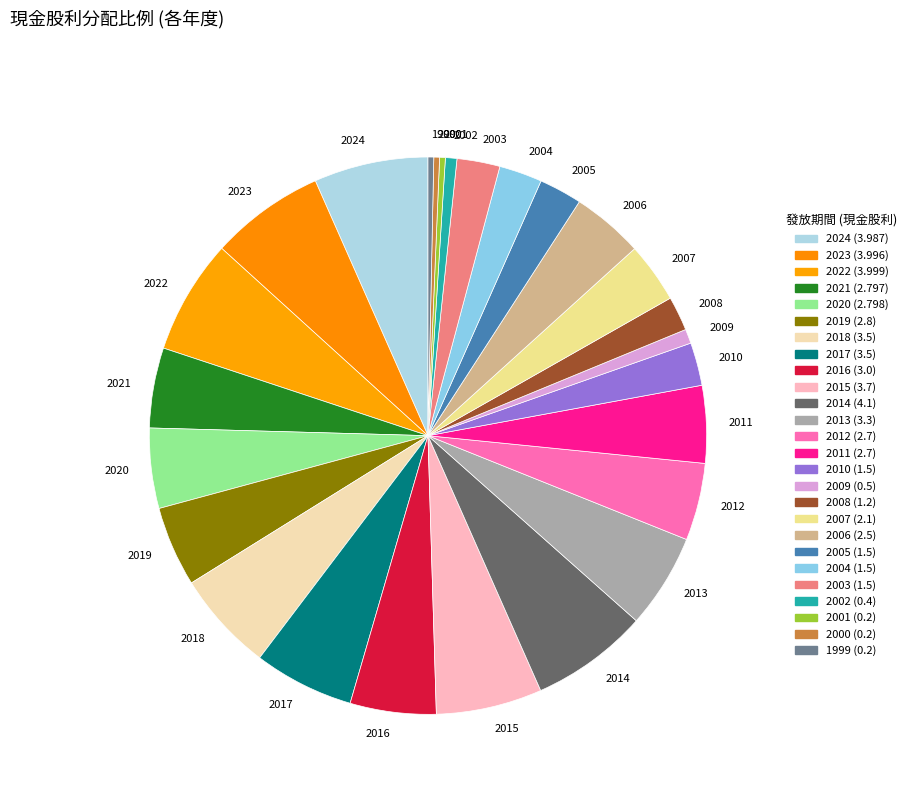

Between 2003 and 2014, which is larger?

2014